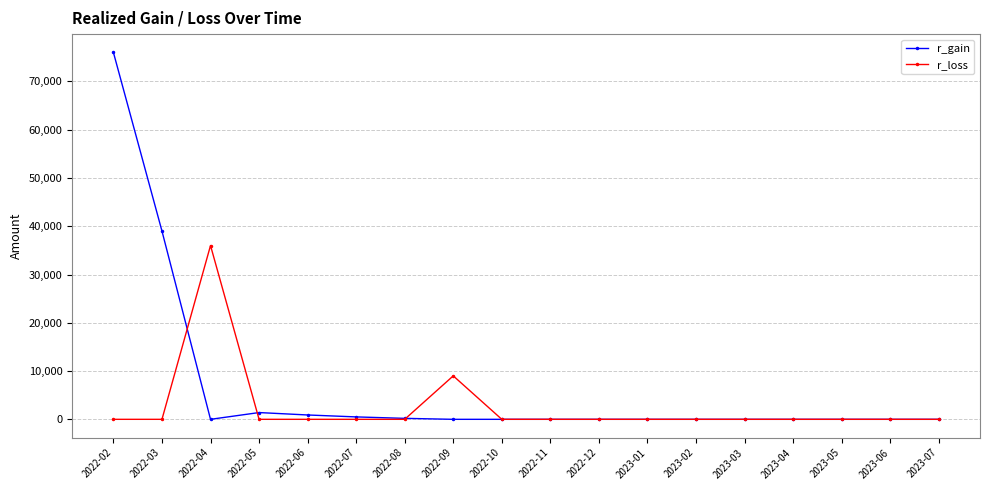

What is the maximum value for r_gain?

76000